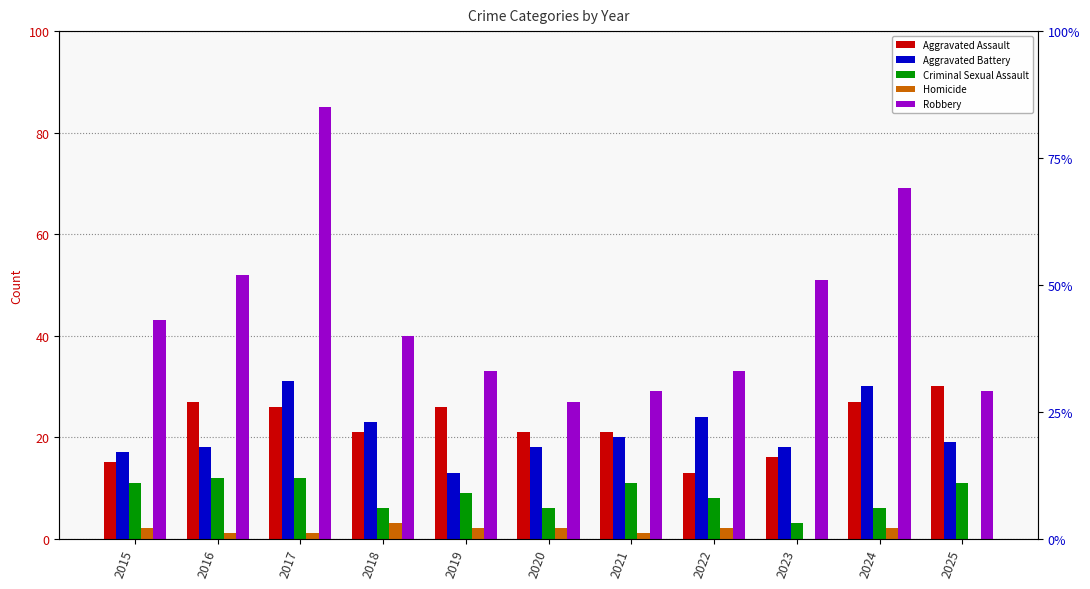

What is the difference between the maximum and minimum values in the Aggravated Assault series?

17